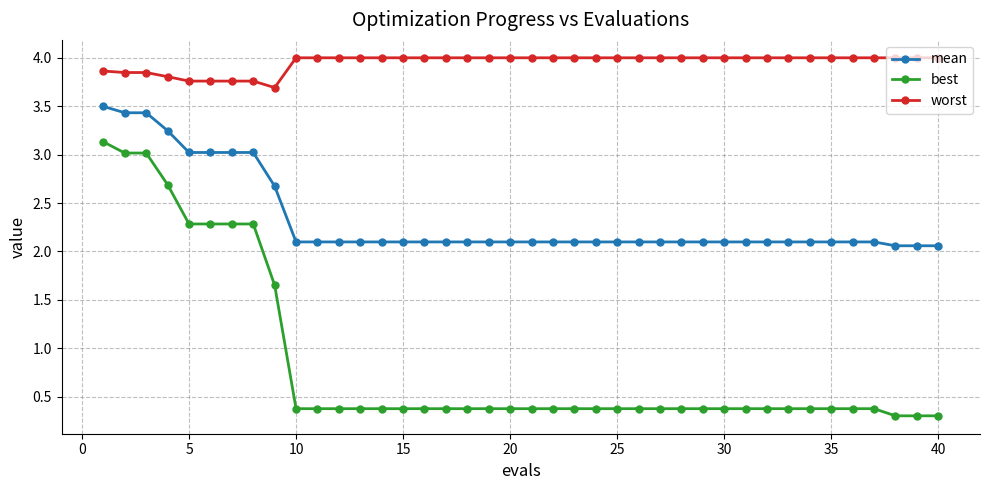

What is the smallest value displayed?

0.3